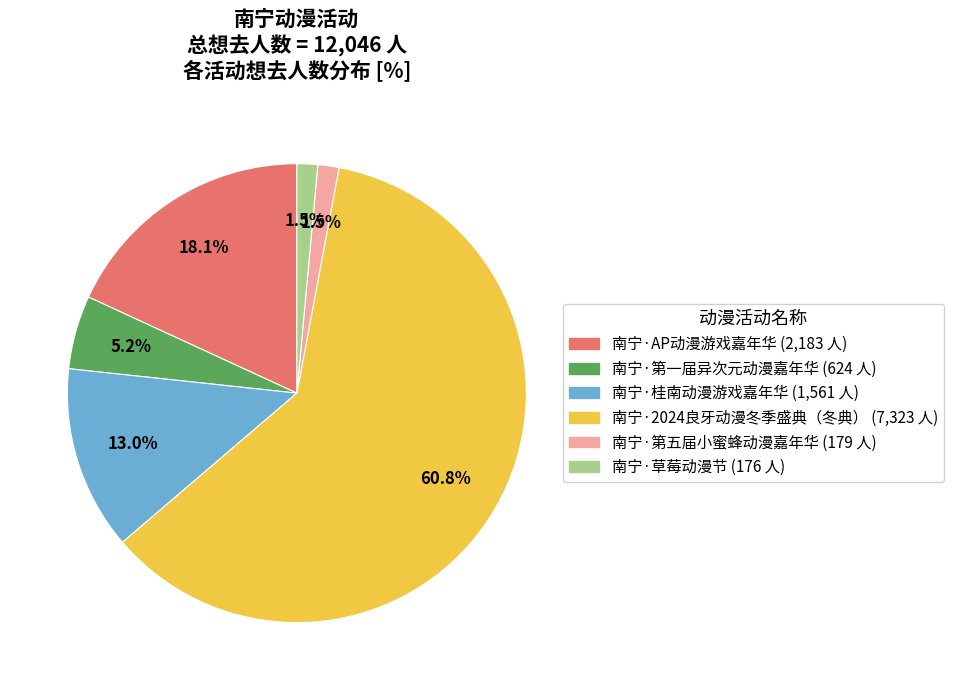

Which slice is the largest?

南宁·2024良牙动漫冬季盛典（冬典）